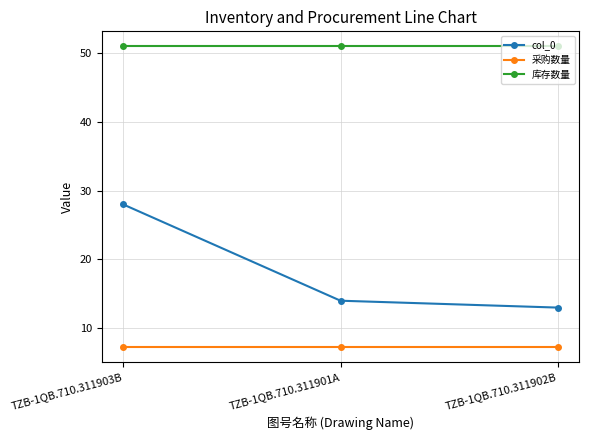

Rank the series at TZB-1QB.710.311903B from highest to lowest value.

库存数量, col_0, 采购数量